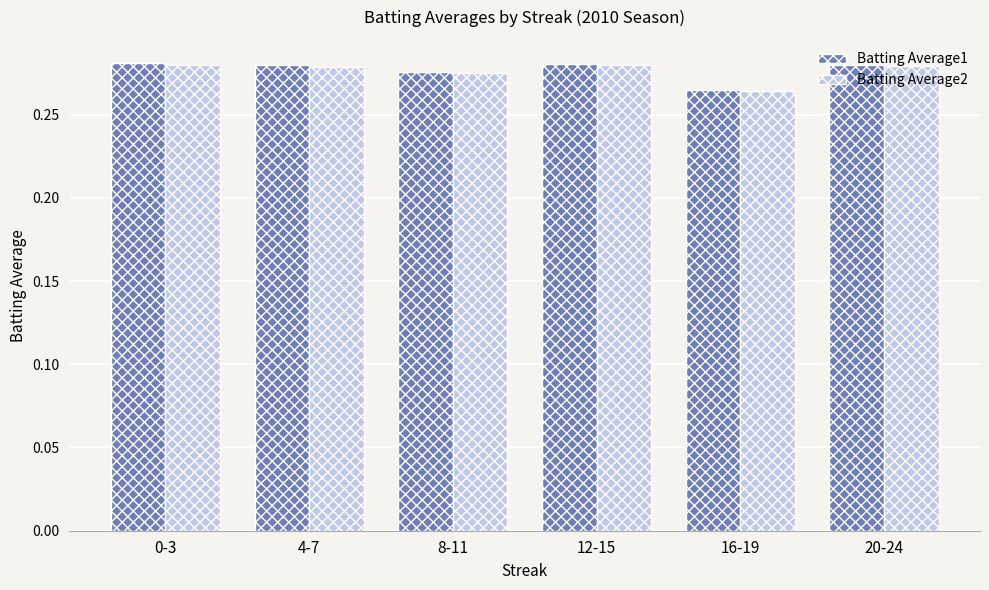

What is the sum of all Batting Average1 values?

1.7